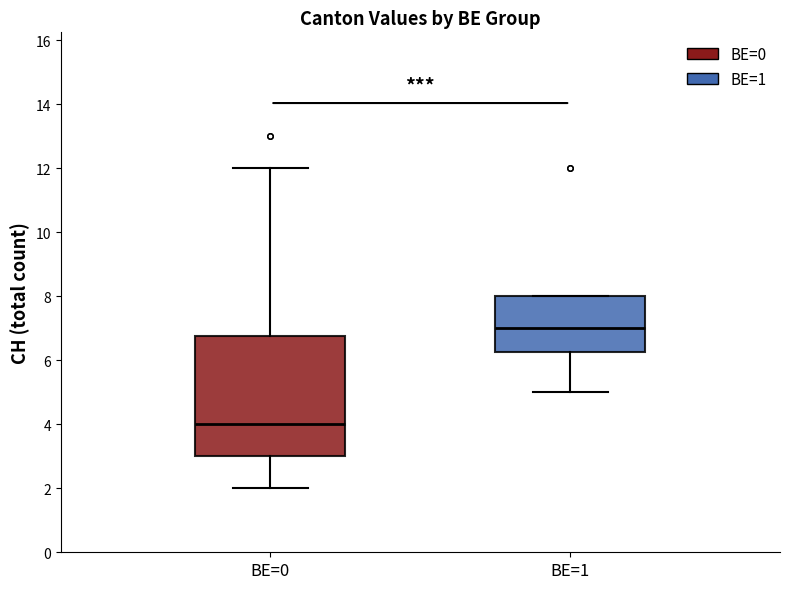

Which box is the tallest, from its lower edge to its upper edge?

BE=0